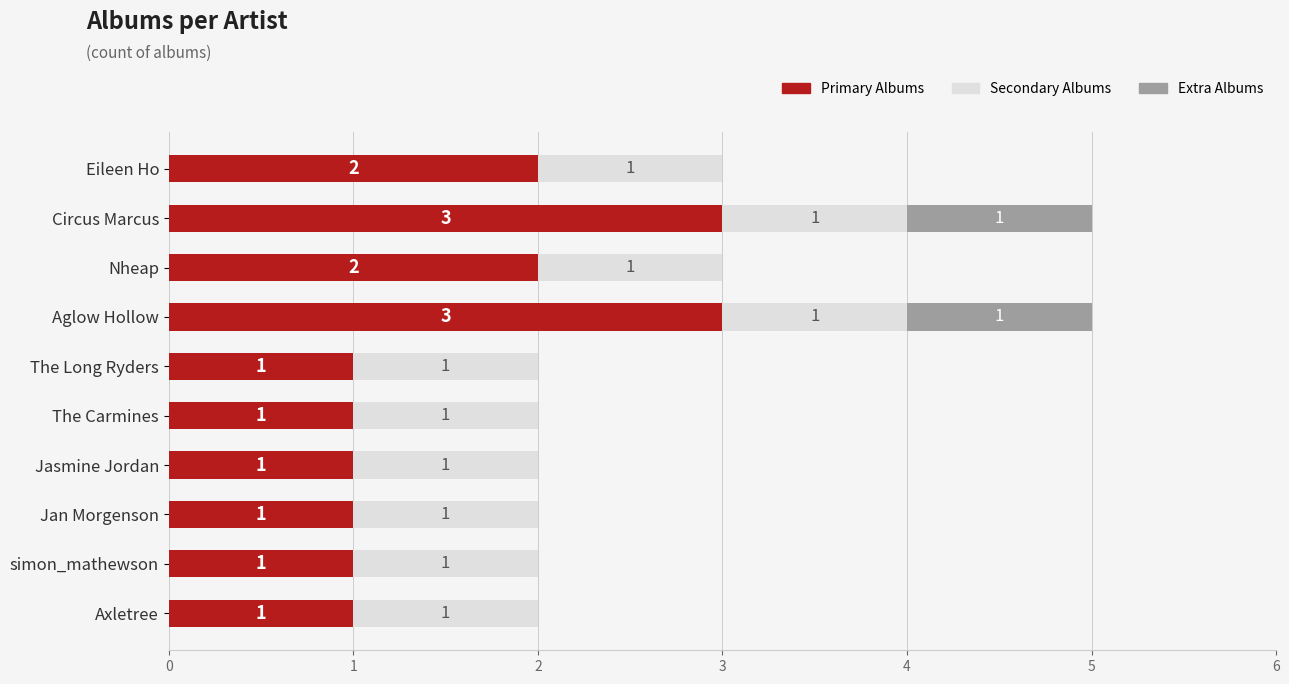

What is the total value across all series at Circus Marcus?

5